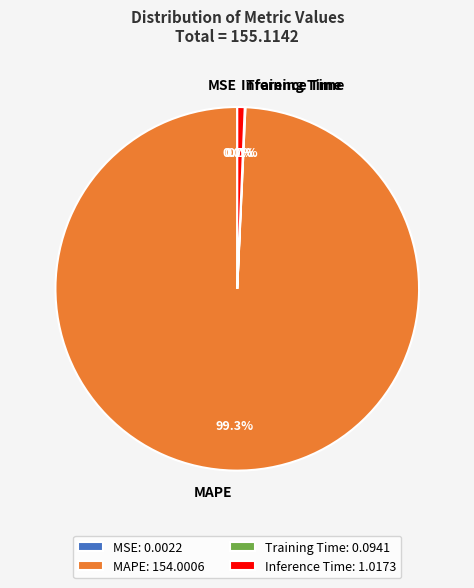

To the nearest percent, what percentage of the pie is MAPE?

99%